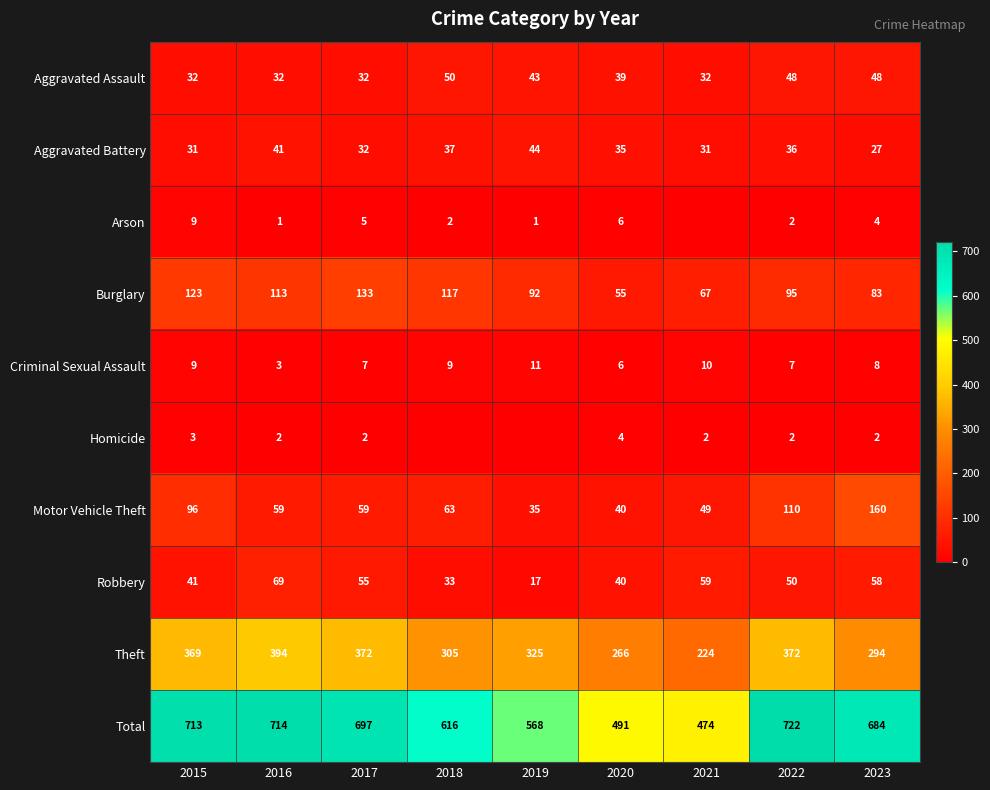

At how many categories does at least one series exceed 498?

7